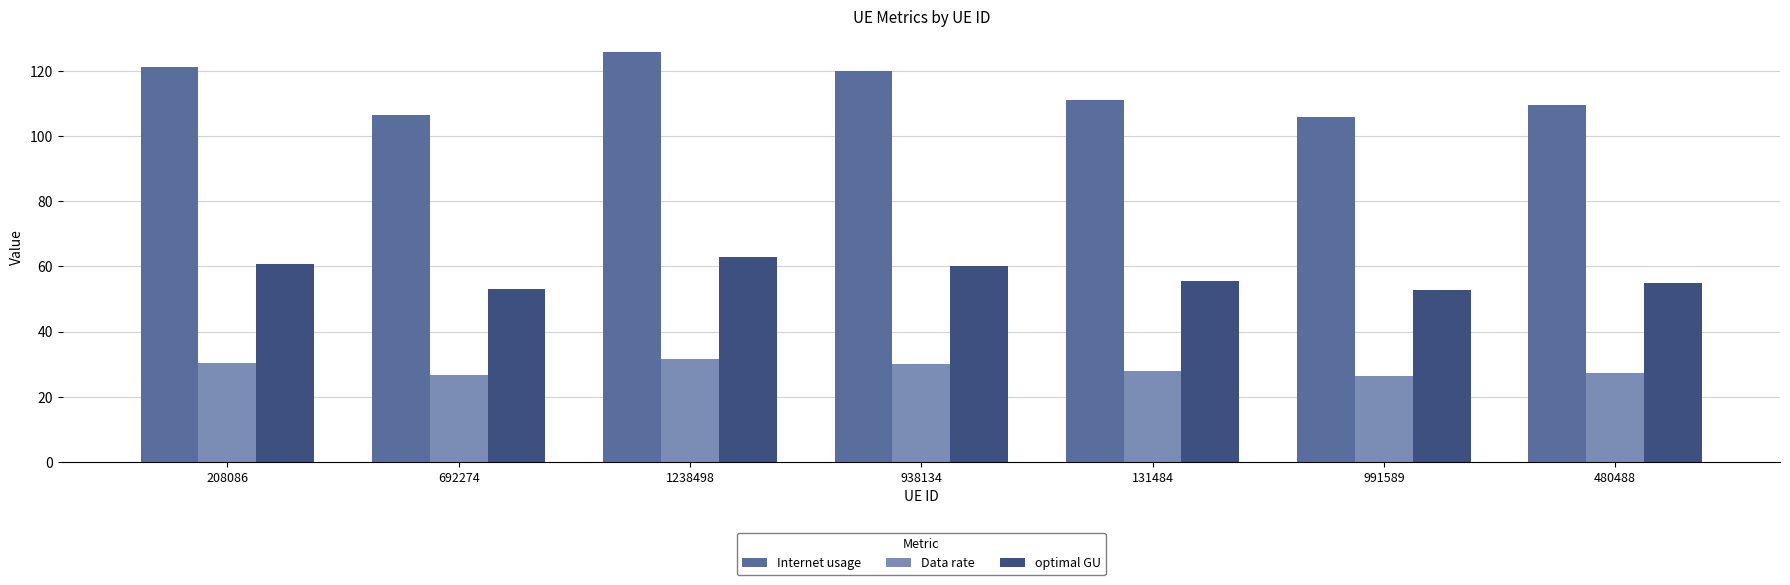

Read the Data rate value at 991589.

26.4